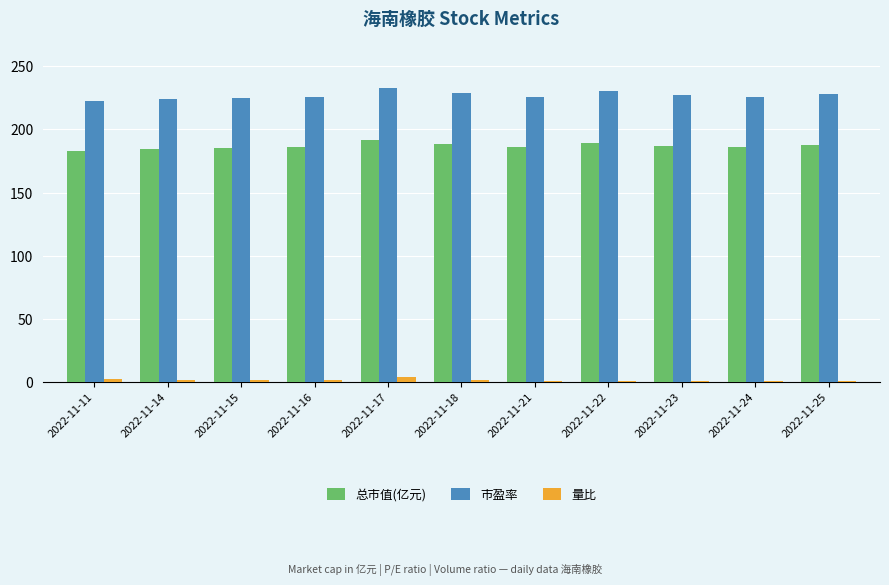

True or false: 市盈率 has a value of 366.8 at 2022-11-16.

False